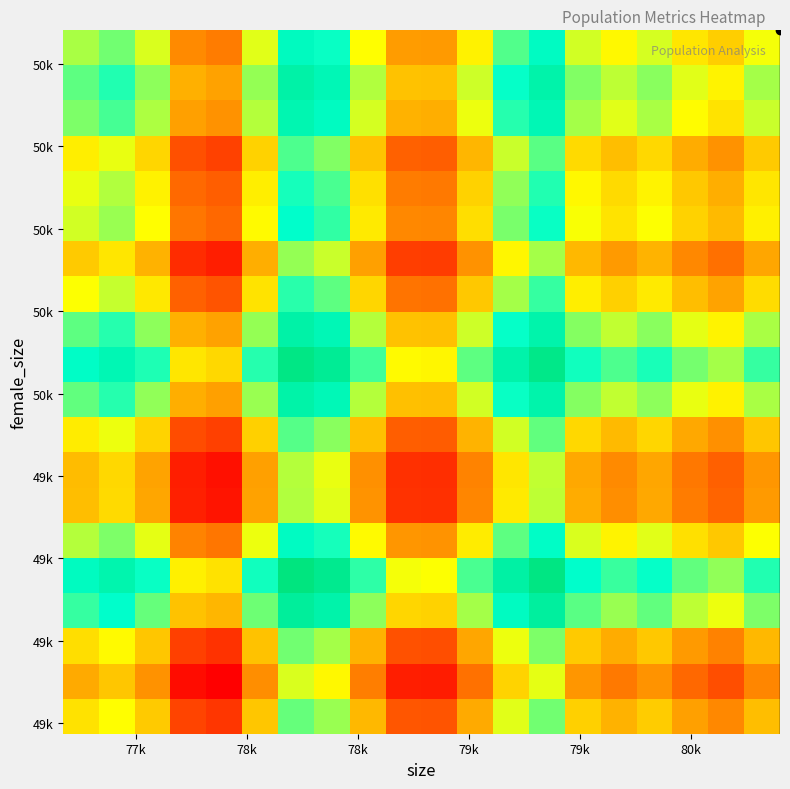

What is the minimum value shown in the chart?

0.6